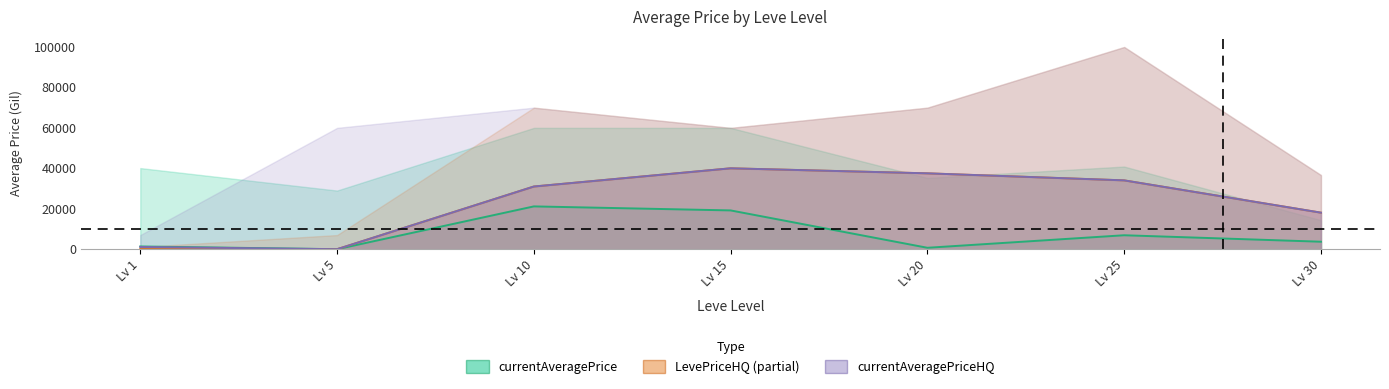

True or false: currentAveragePrice (mid) has more than 1 interior local peaks.

True